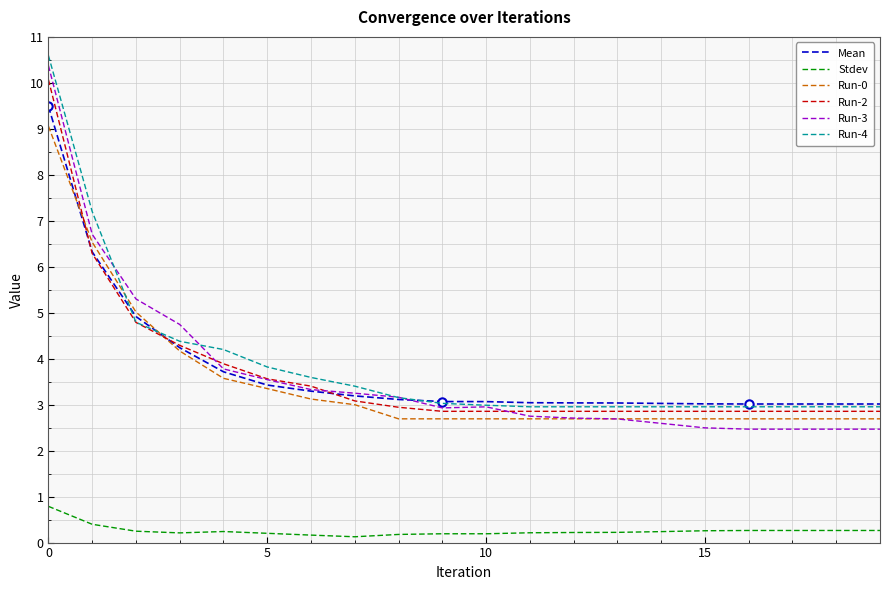

What is the total value across all series at 18?

14.2